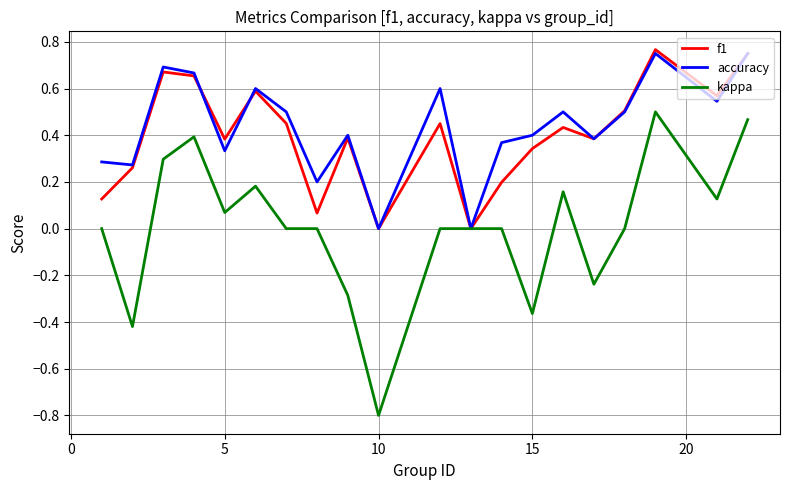

Which series has the largest range (max minus min)?

kappa